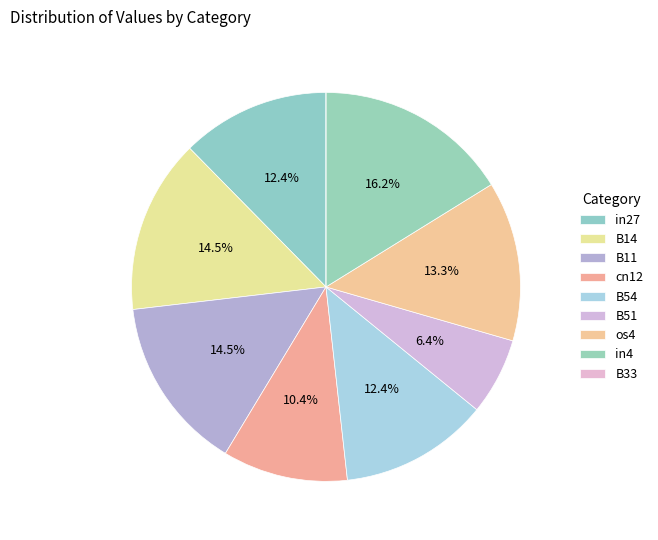

Does any single category account for the majority?

No